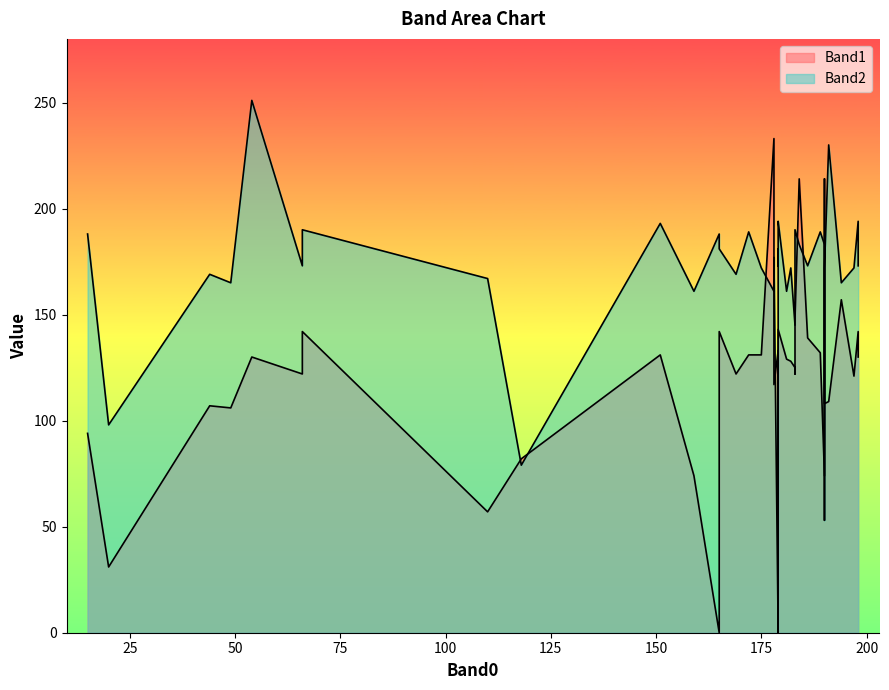

Rank the series at 8 from highest to lowest value.

Band2, Band1